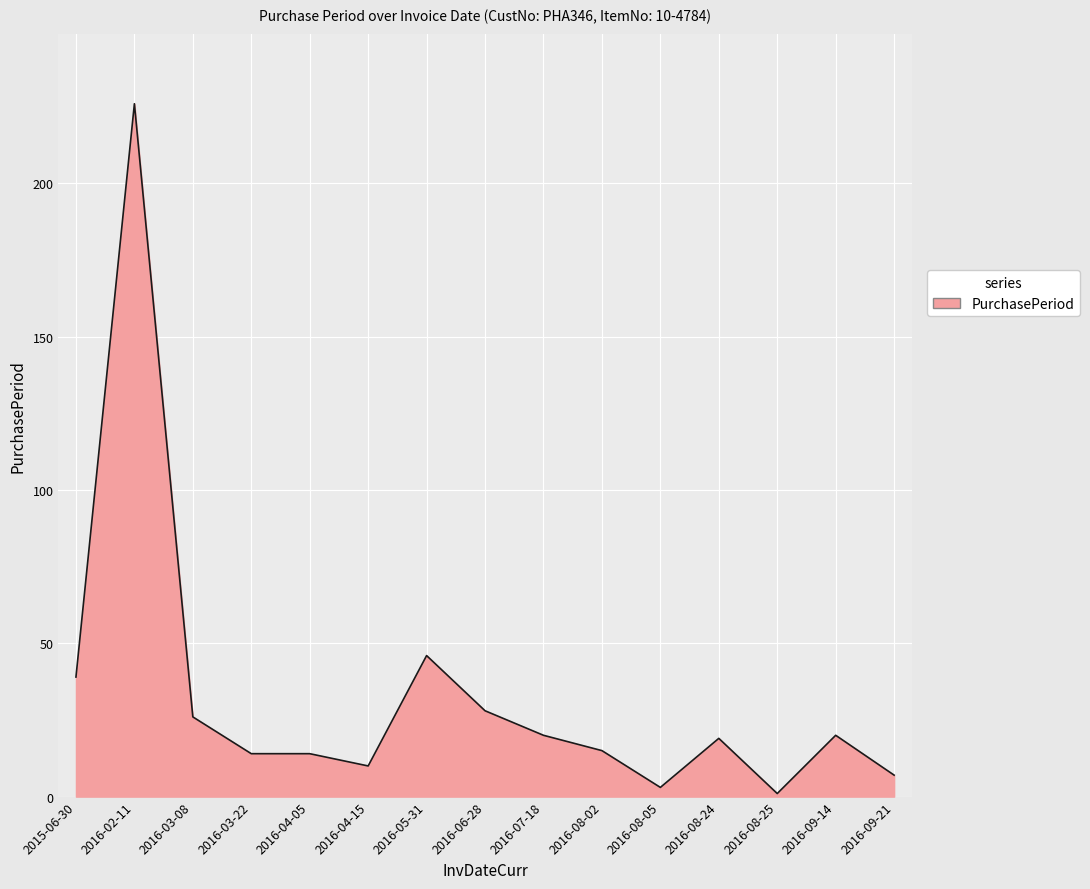

Reading left to right, what are all the values shown in this chart?

2015-06-30=39	2016-02-11=226	2016-03-08=26	2016-03-22=14	2016-04-05=14	2016-04-15=10	2016-05-31=46	2016-06-28=28	2016-07-18=20	2016-08-02=15	2016-08-05=3	2016-08-24=19	2016-08-25=1	2016-09-14=20	2016-09-21=7